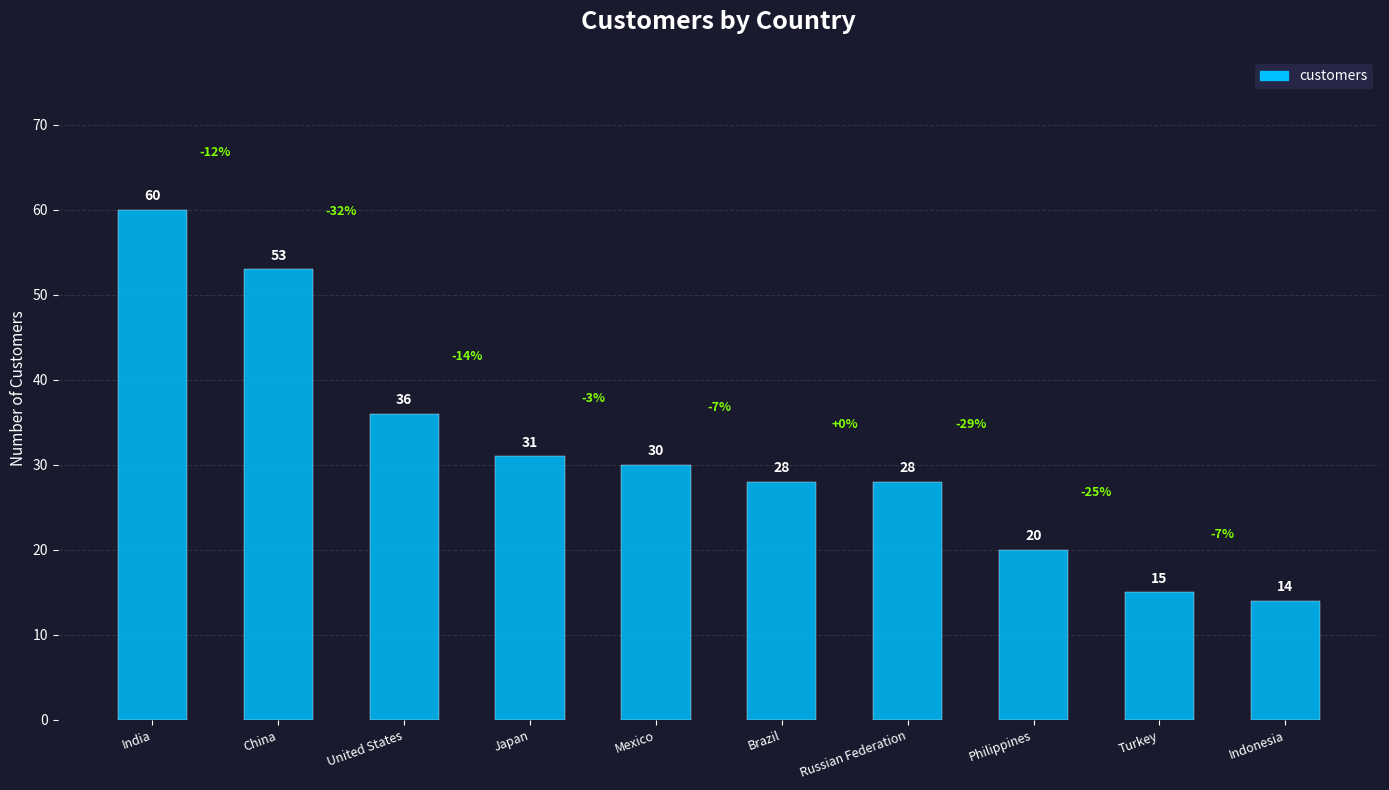

Reading left to right, list all the values displayed in this chart.

60	53	36	31	30	28	28	20	15	14